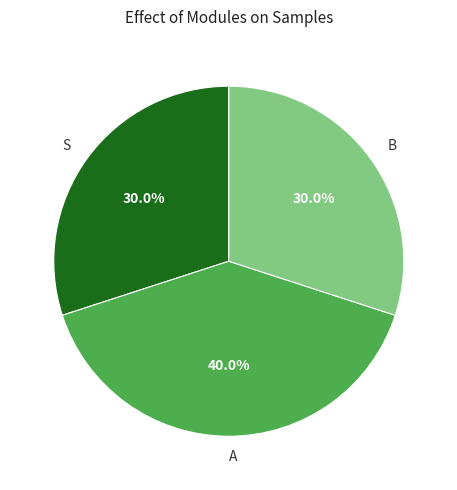

How much of the chart is everything except S?

70.0%